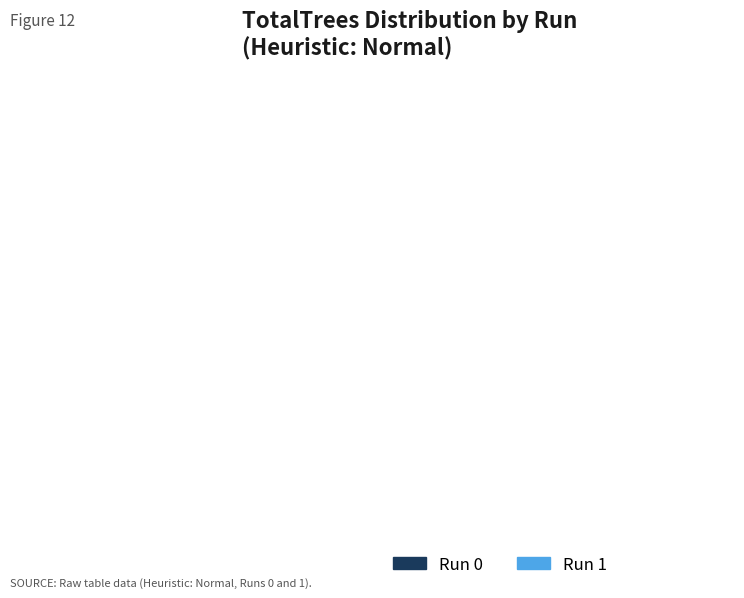

Count the number of slices in the pie.

2